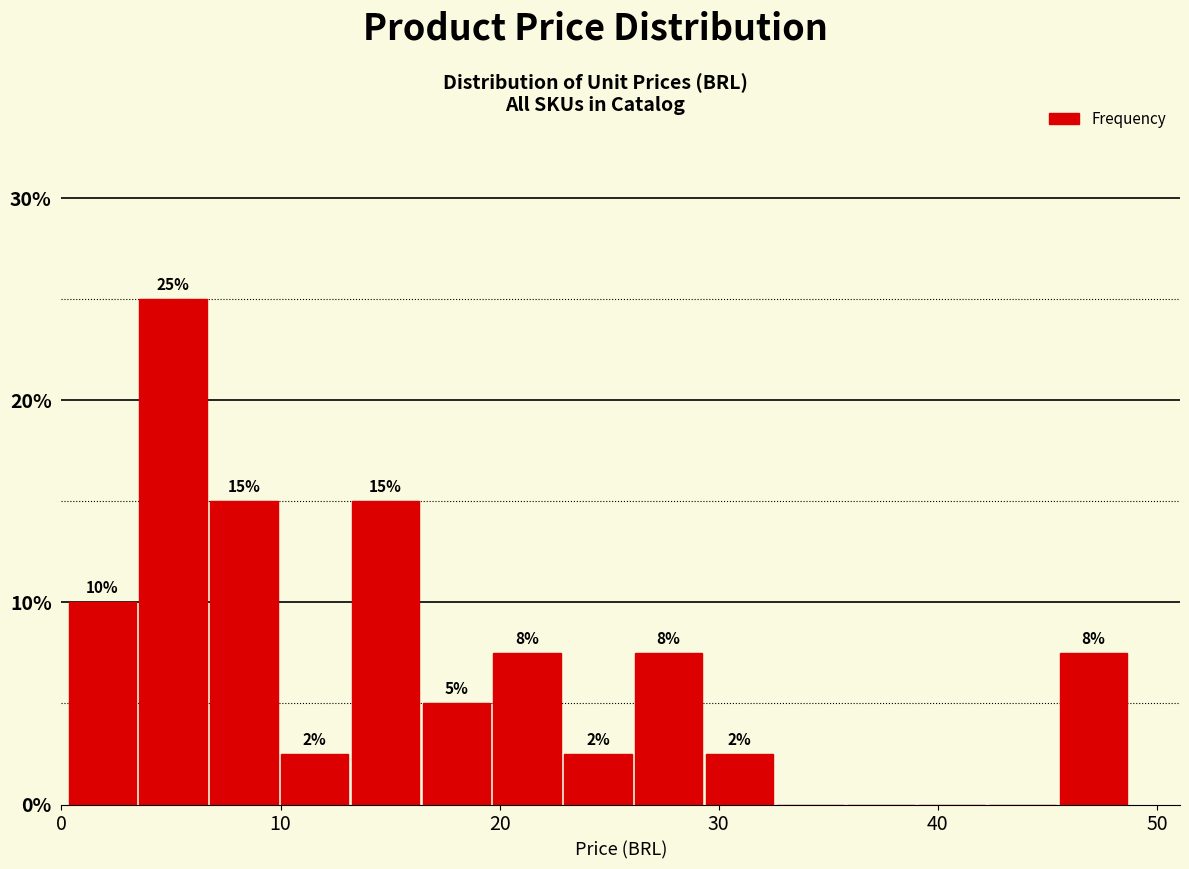

Read against the x-axis, roughly where is the centre of the tallest bar?

5